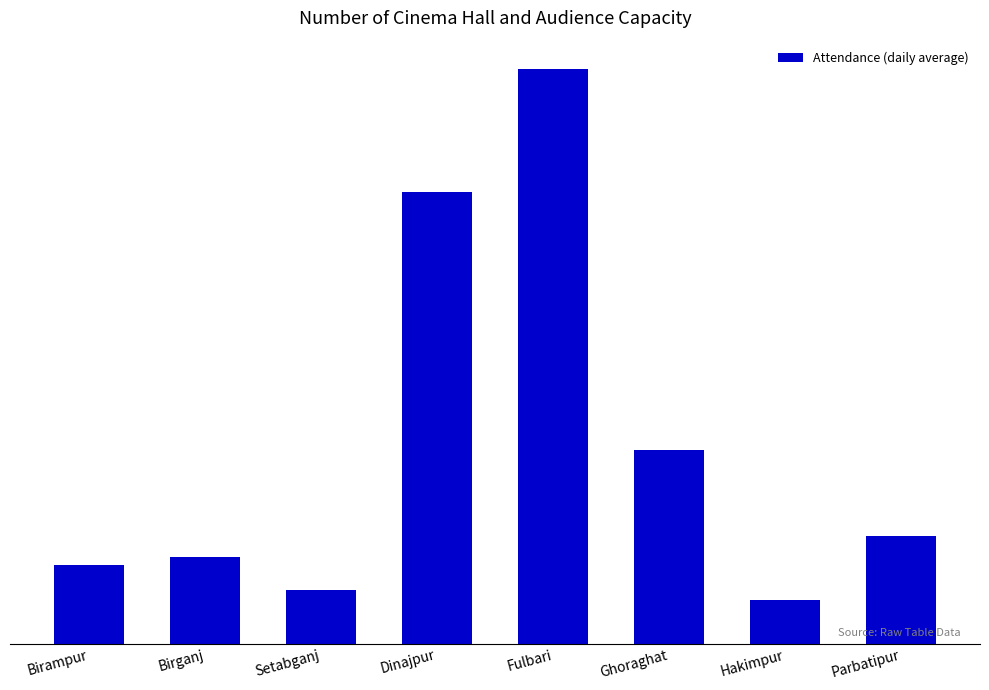

What is the difference between the values at Birganj and Birampur?

10